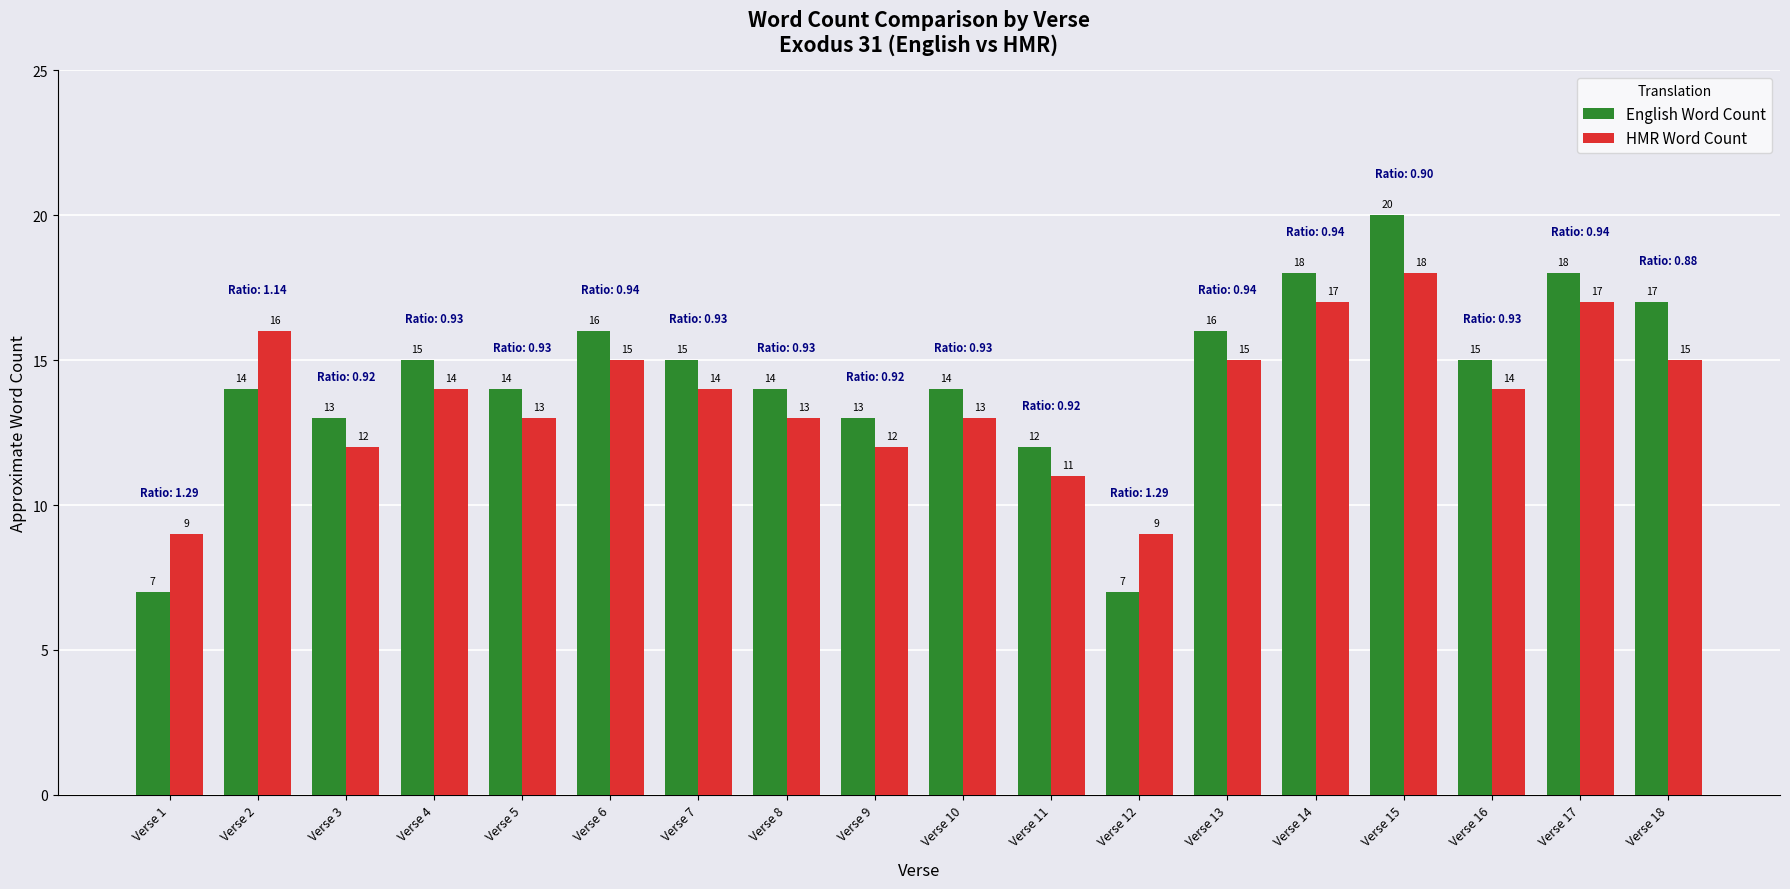

How many groups of bars are there?

18